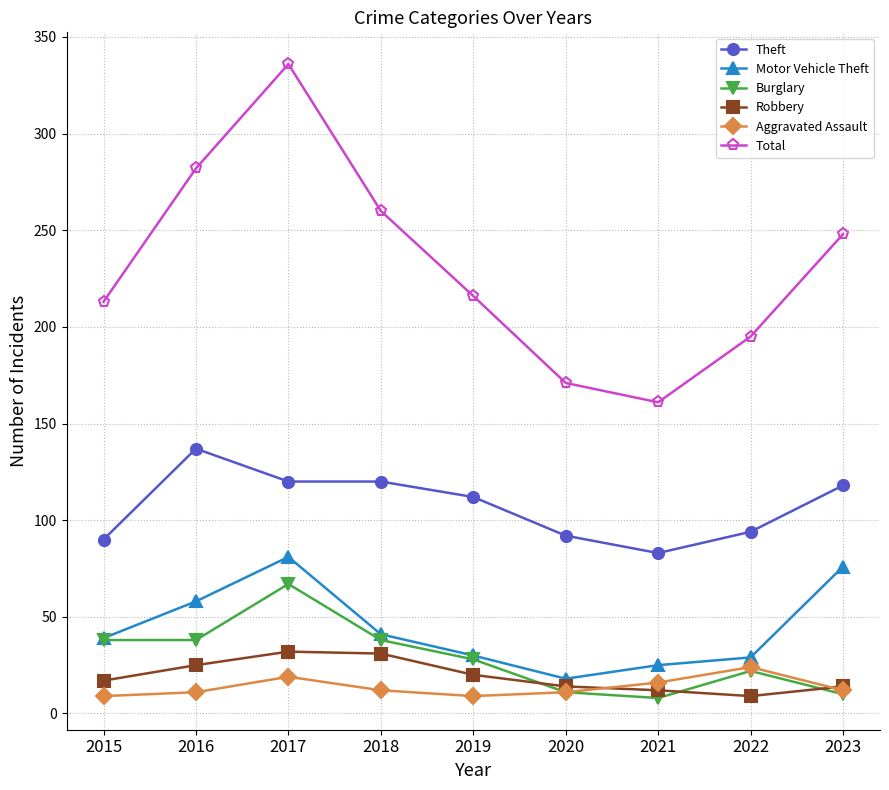

True or false: Robbery and Motor Vehicle Theft intersect in this chart.

False